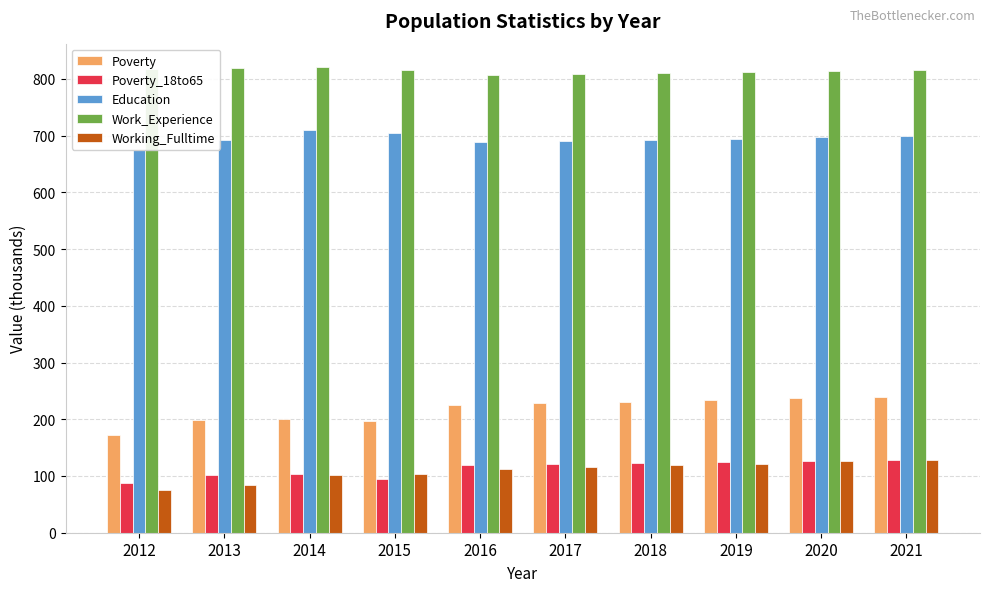

At which label is Work_Experience closest to 814?

2020